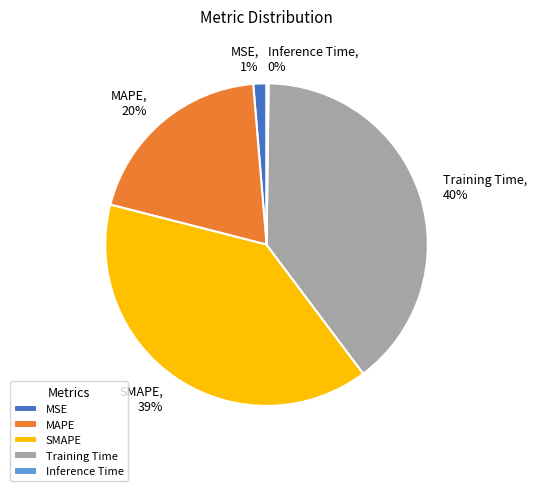

Is it true that MSE is 1% of the pie?

True